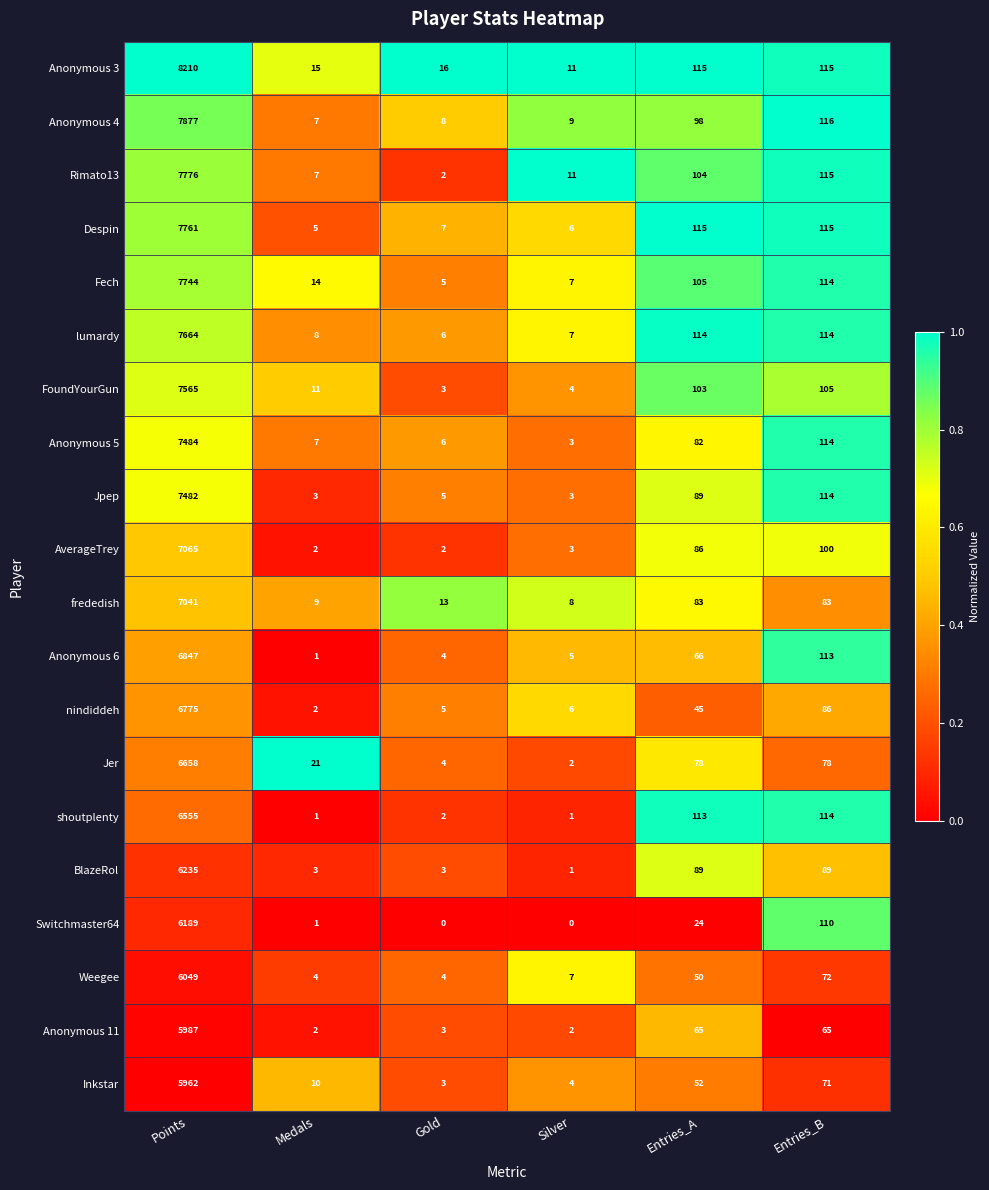

Is it true that Inkstar equals 7 at Medals?

False